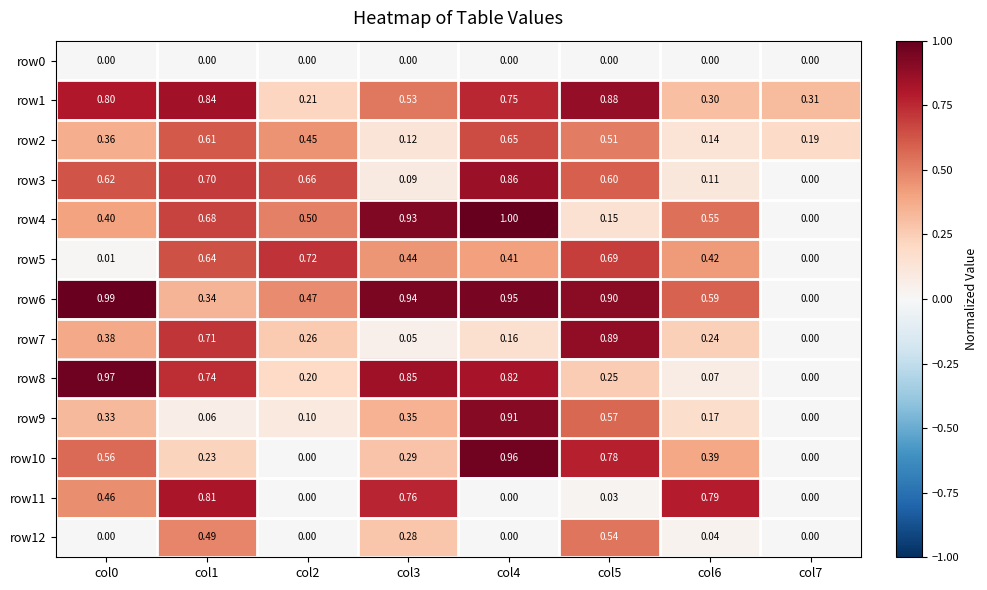

Is the value of row11 at col4 greater than the value of row2 at col1?

No